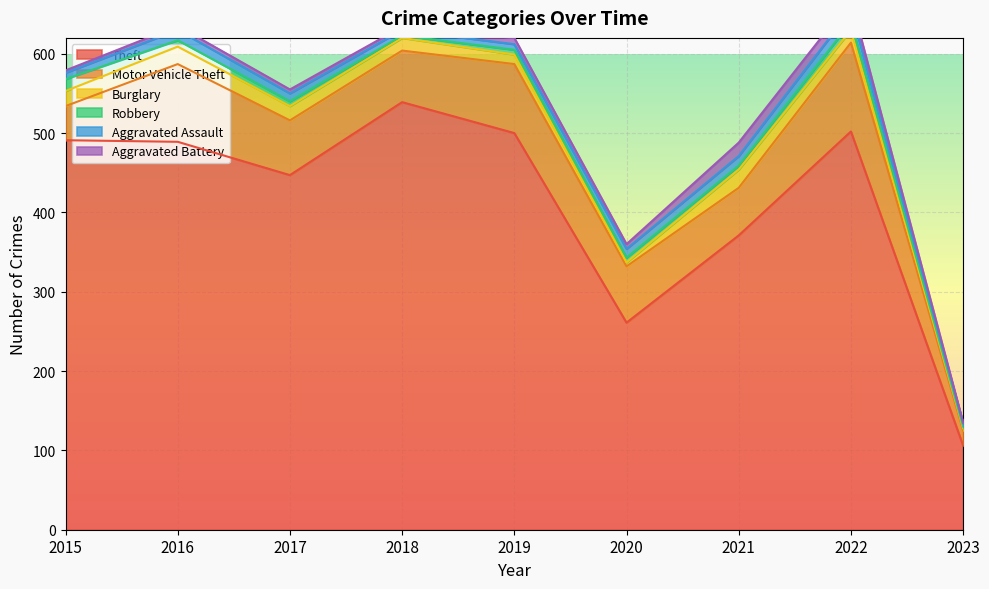

Rank the series at 2020 from highest to lowest value.

Theft, Motor Vehicle Theft, Aggravated Assault, Robbery, Aggravated Battery, Burglary